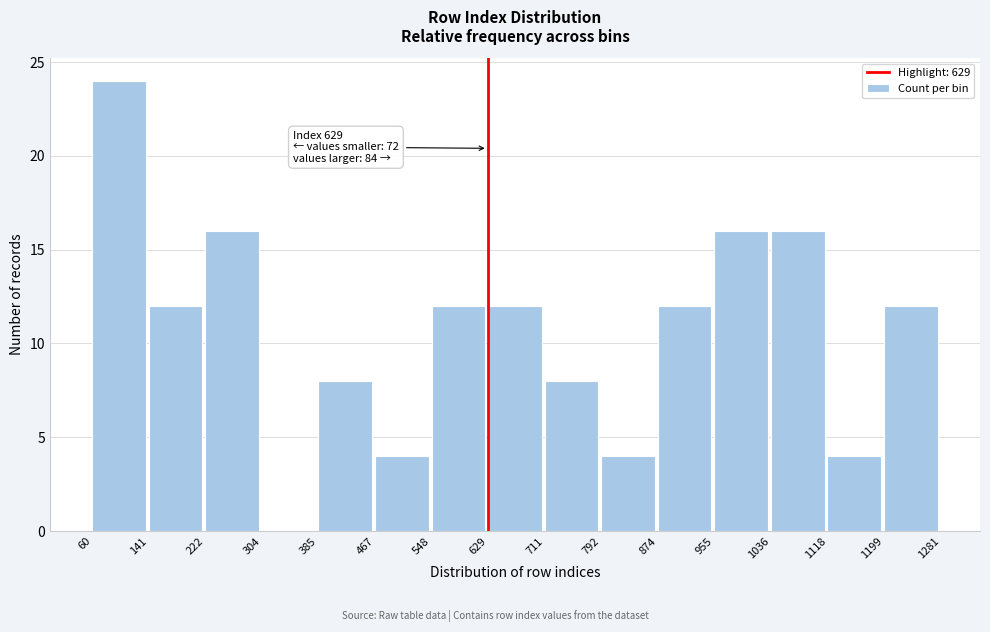

Over which range of the x-axis is the bar tallest?

60 to 141